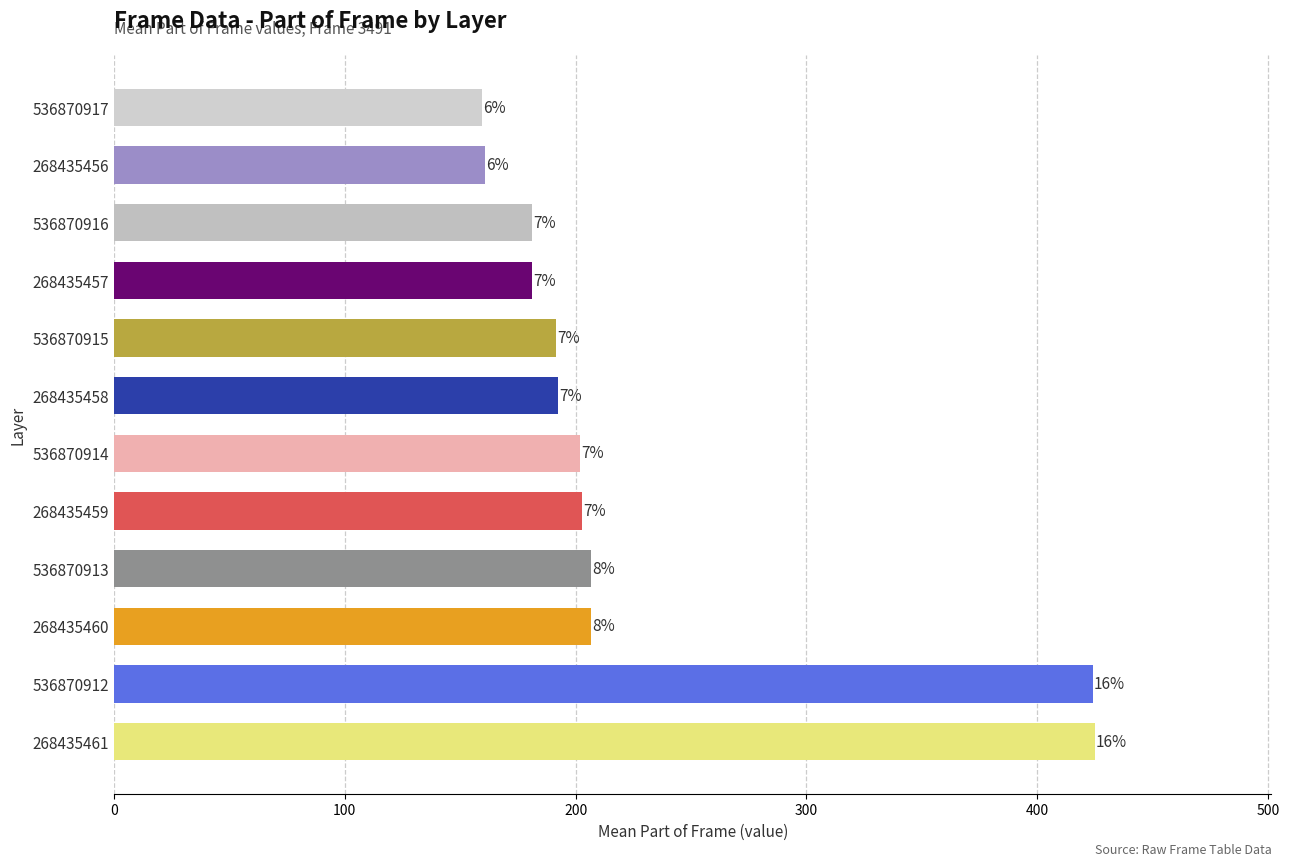

Does the chart contain any negative values?

No